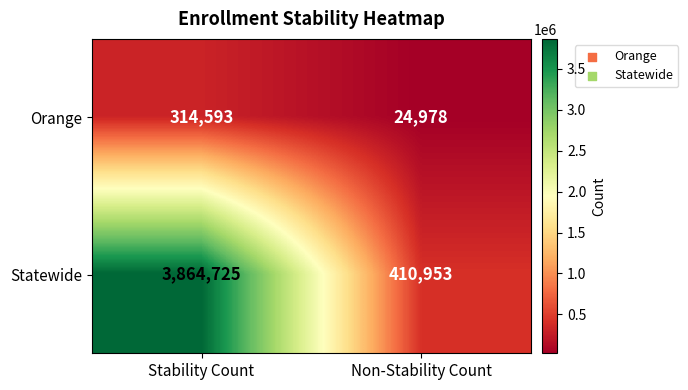

What is the difference between the Statewide values at Non-Stability Count and Stability Count?

3453772